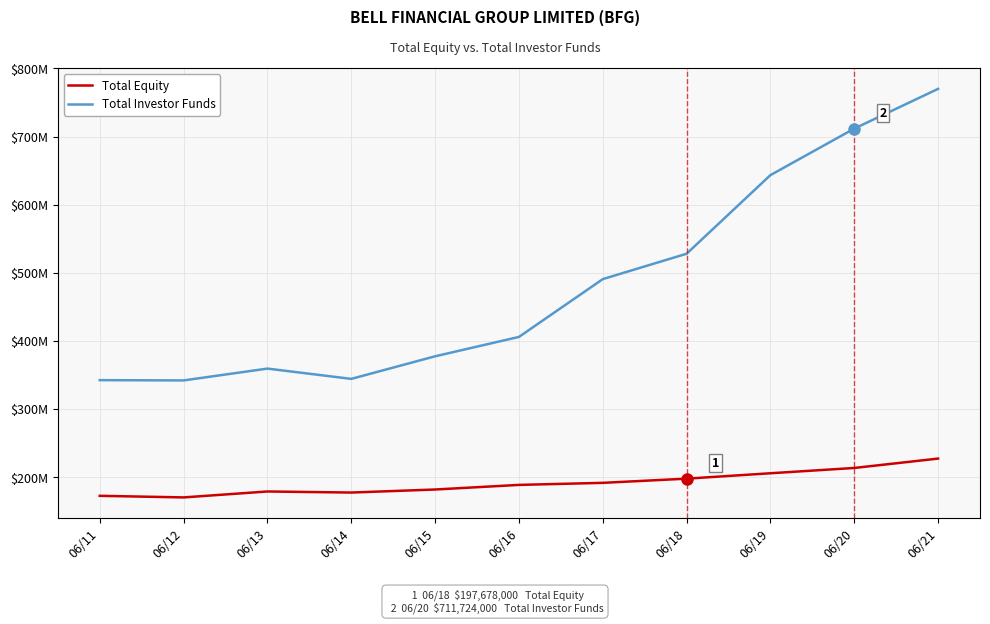

List the labels in order of Total Investor Funds value, smallest first.

06/12, 06/11, 06/14, 06/13, 06/15, 06/16, 06/17, 06/18, 06/19, 06/20, 06/21